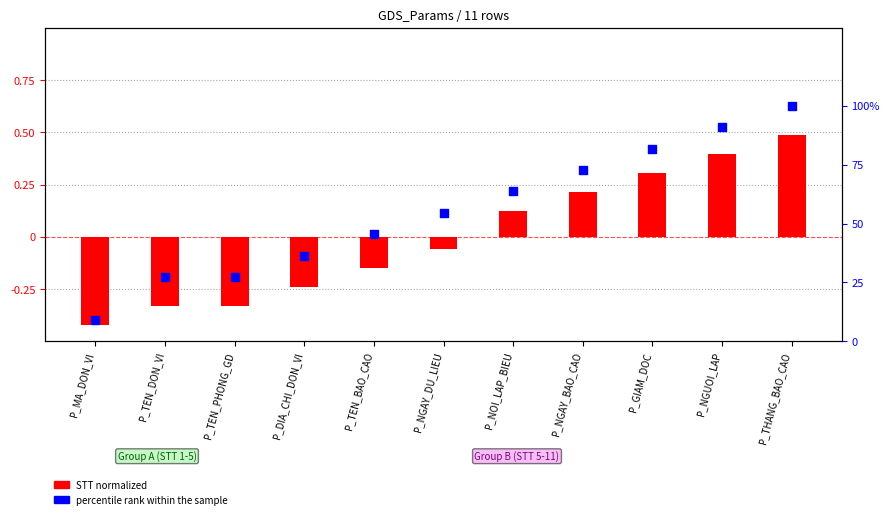

Which series has the largest total across all categories?

percentile rank within the sample